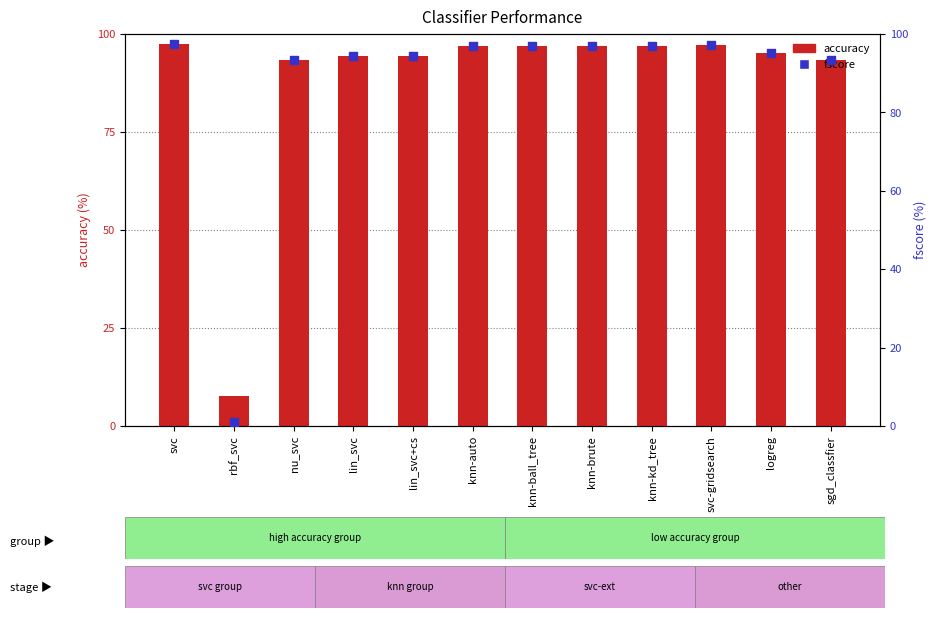

Which series contains the lowest Y value?

fscore